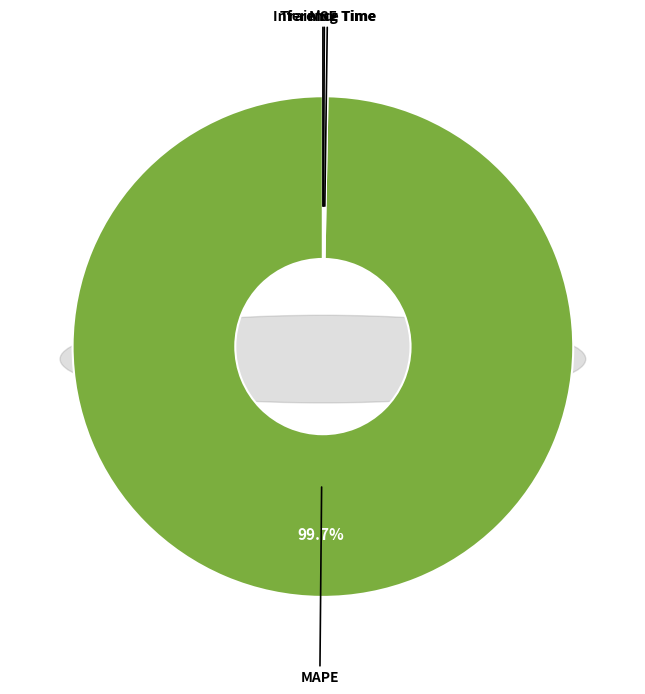

Which slice is the smallest?

SMAPE